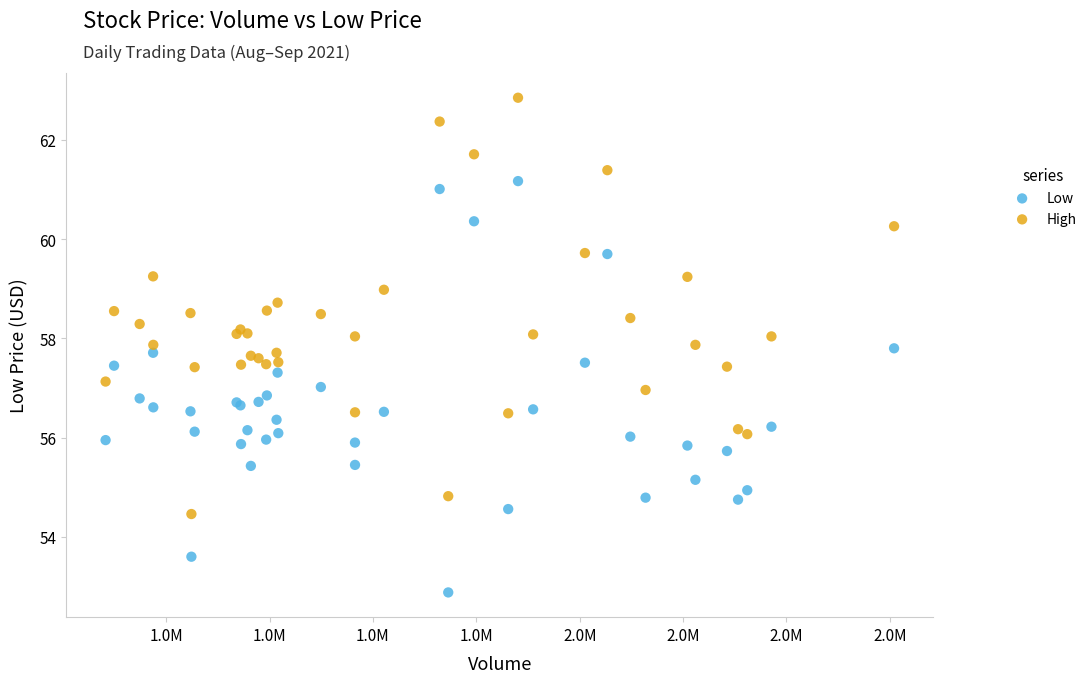

Which series reaches the maximum Y coordinate?

High